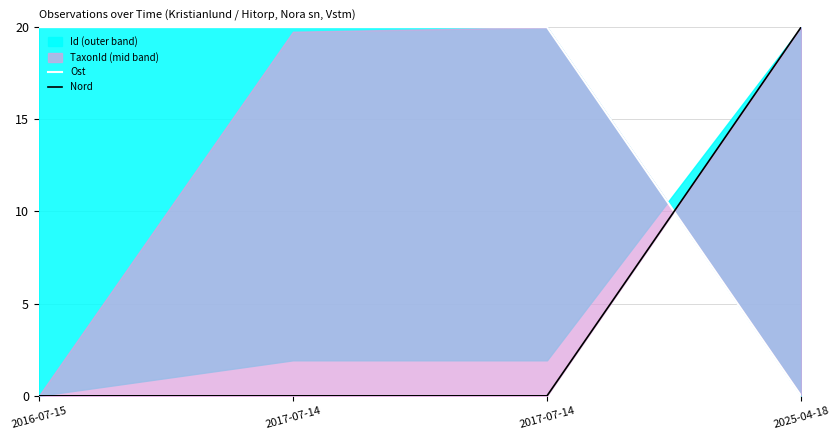

At which category does the chart reach its minimum across all series?

2025-04-18